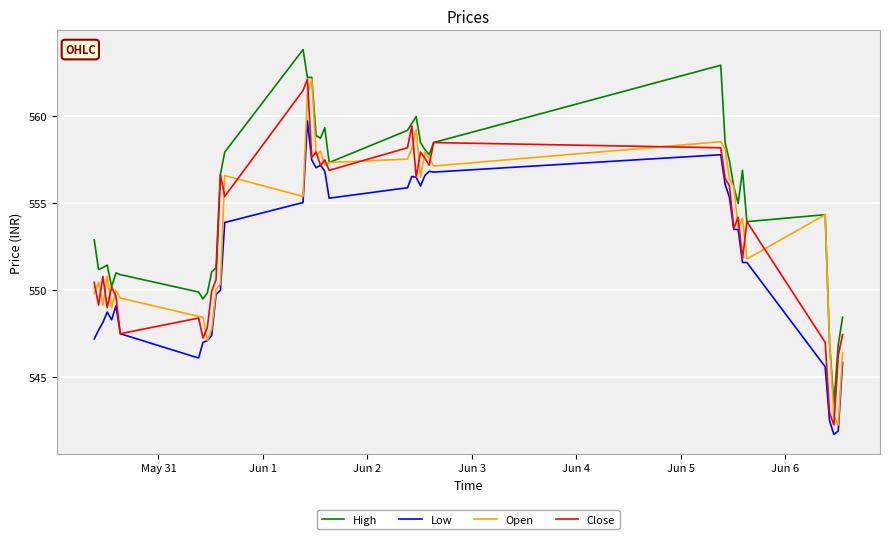

Which series has the largest total across all categories?

High